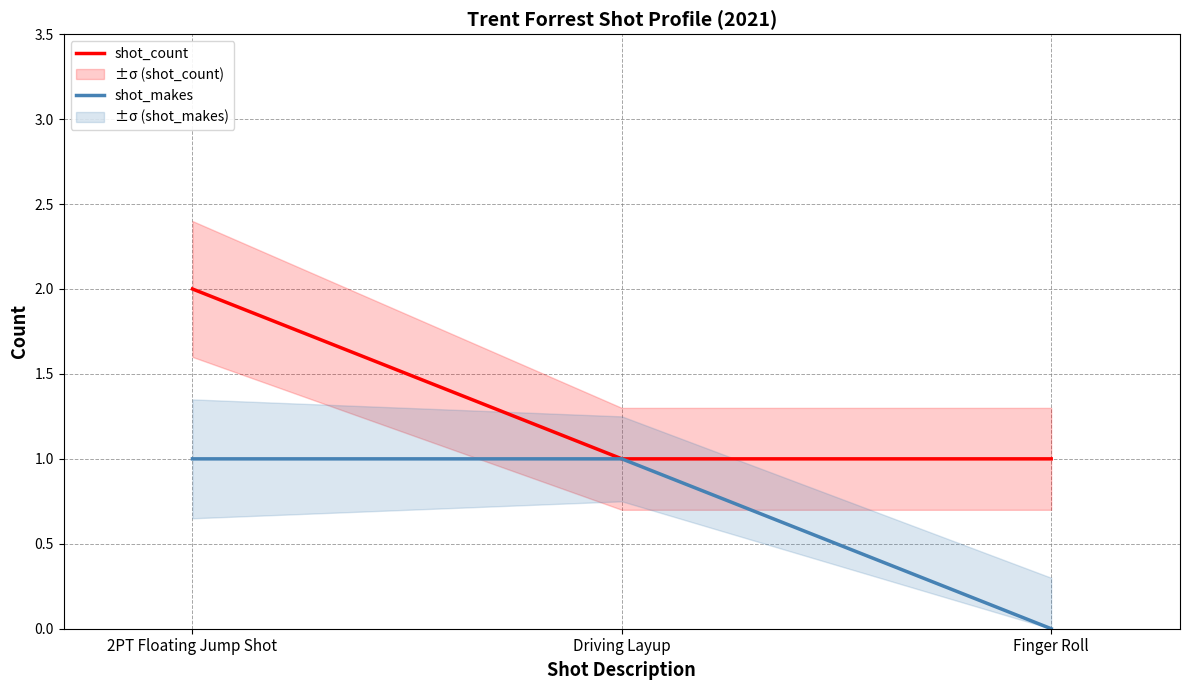

At how many categories does at least one series exceed 0?

3